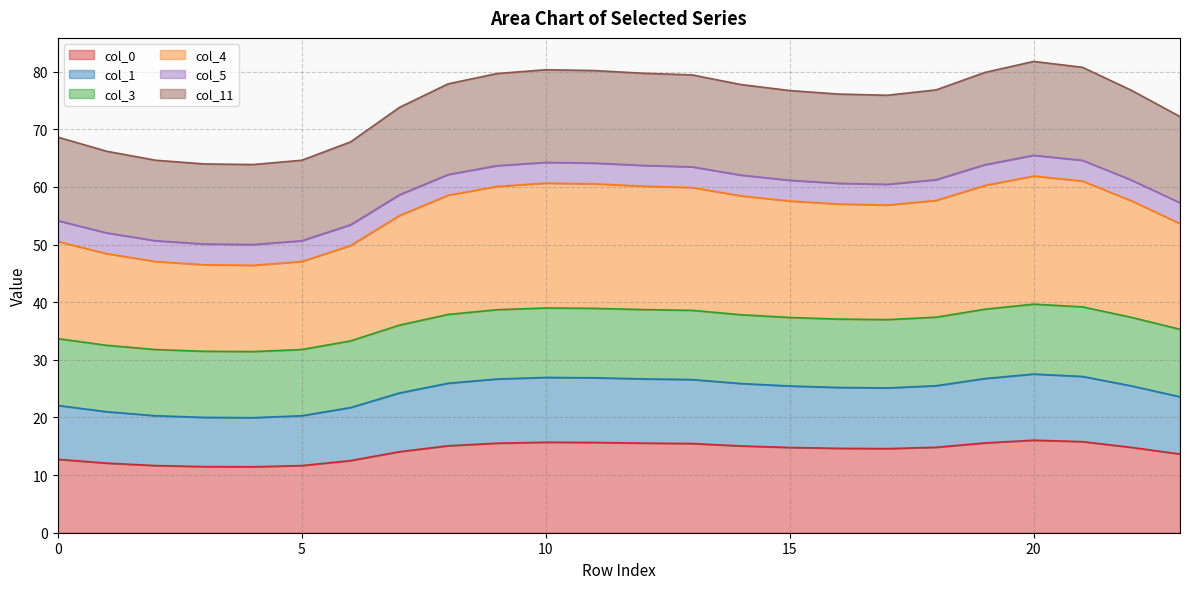

What is the lowest value of the col_0 series?

11.4